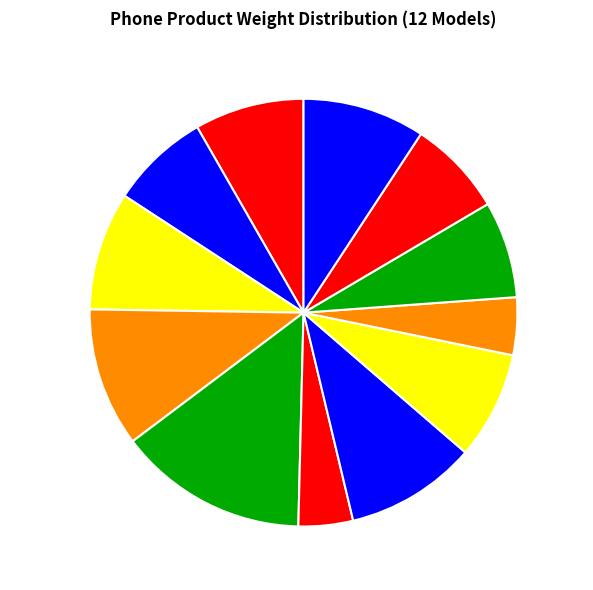

Is there a majority slice in this chart?

No